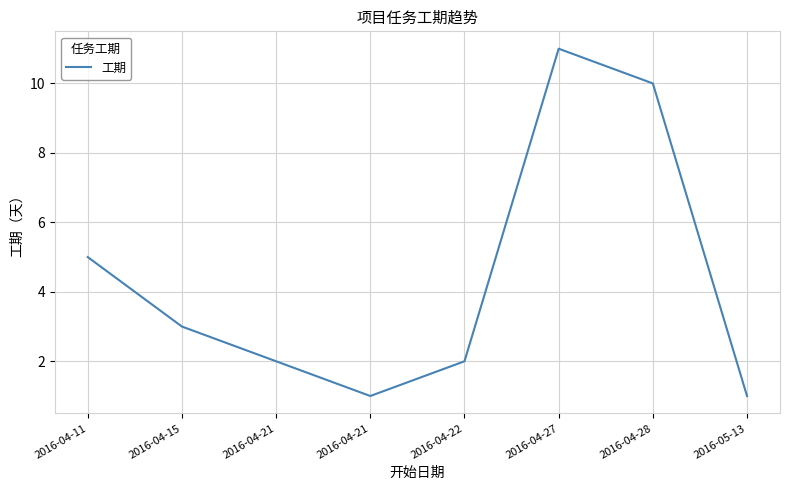

How many values are between 2 and 10?

5